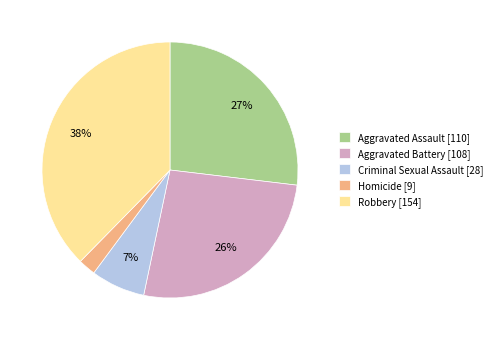

To the nearest percent, what percentage of the pie is Homicide?

2%